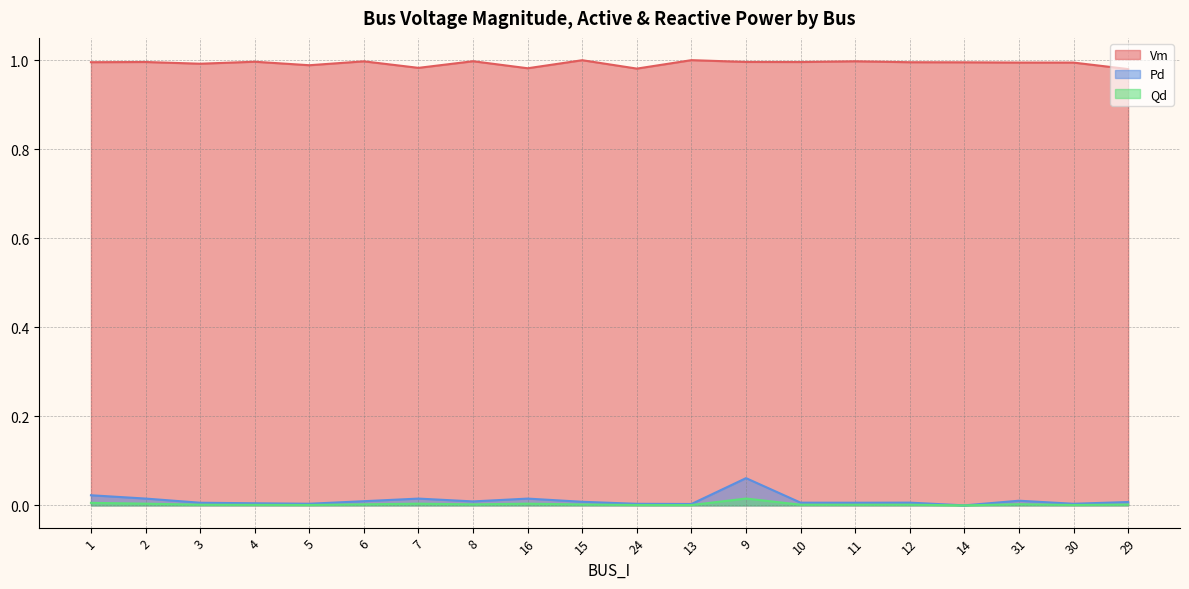

True or false: Vm has more than 2 interior local peaks.

True